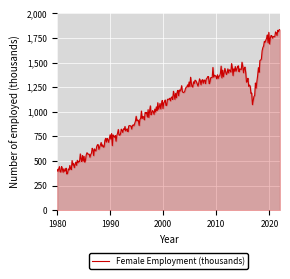

True or false: the data has more than 2 interior local peaks.

True